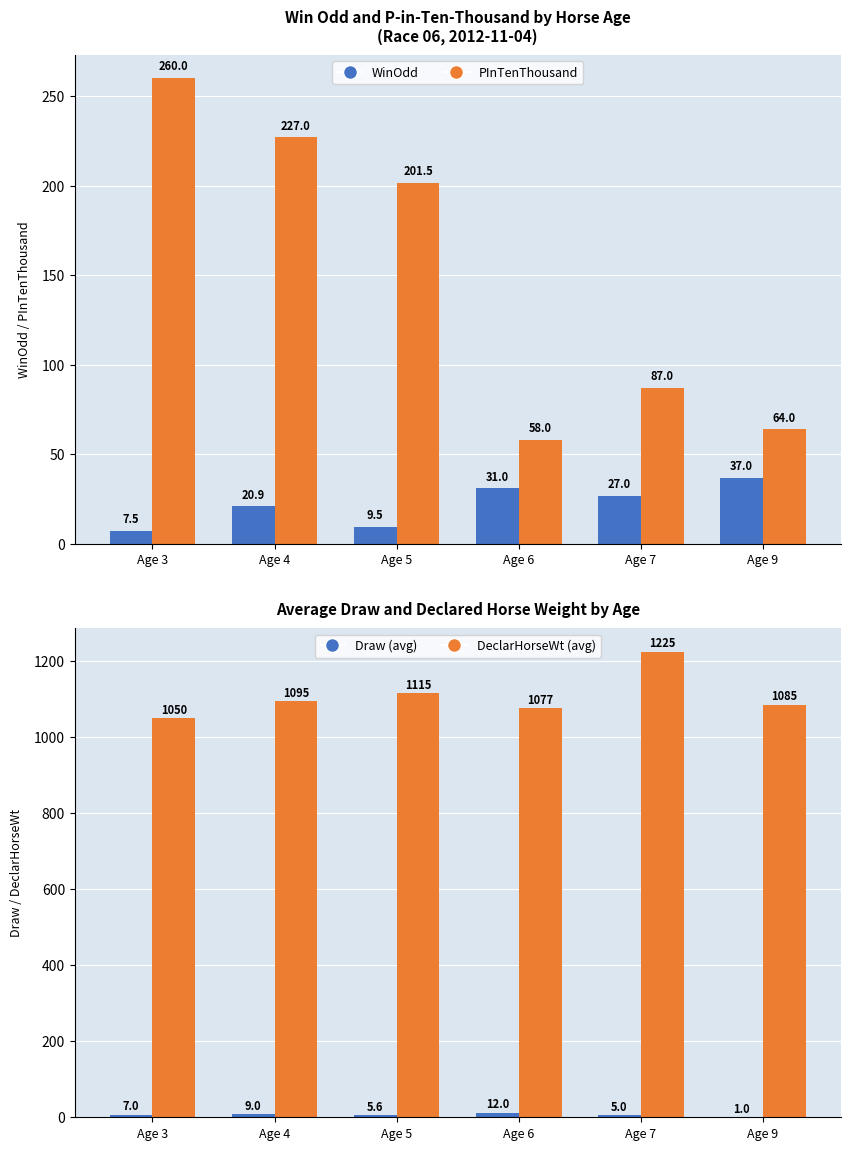

Which series has the largest range (max minus min)?

PInTenThousand